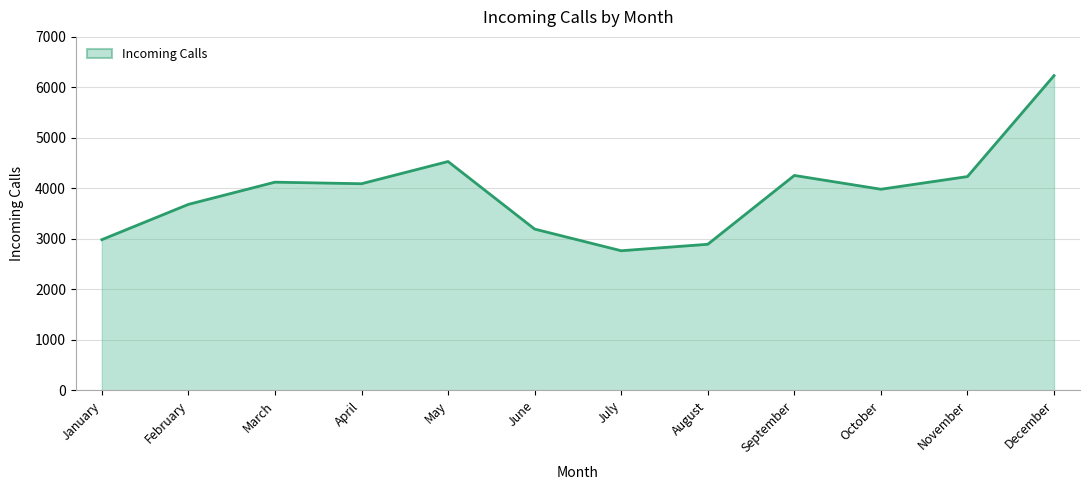

Which has a higher value, December or April?

December